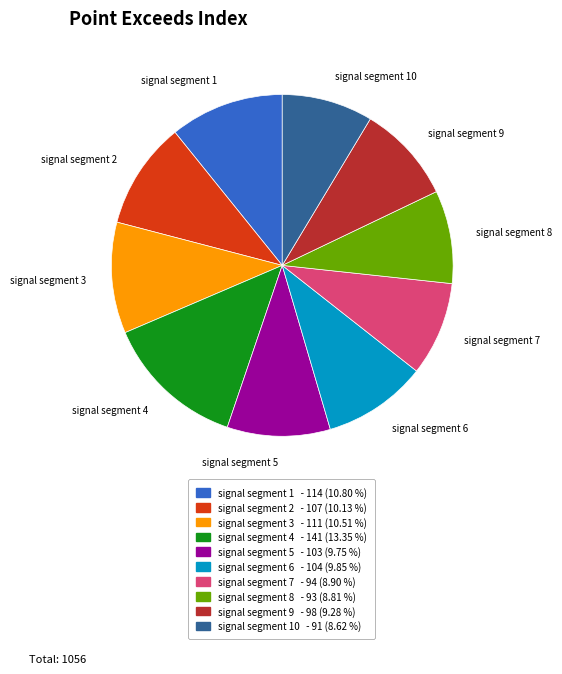

Which slice is the largest?

signal segment 4